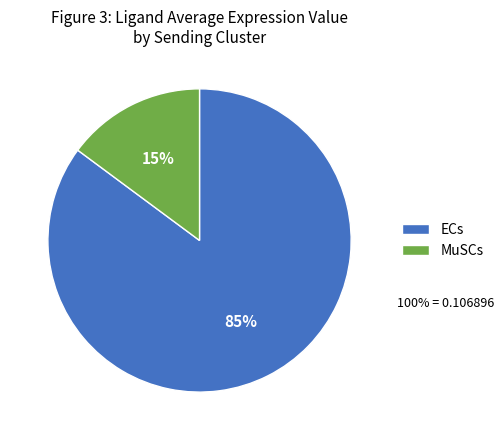

Is there a majority slice in this chart?

Yes